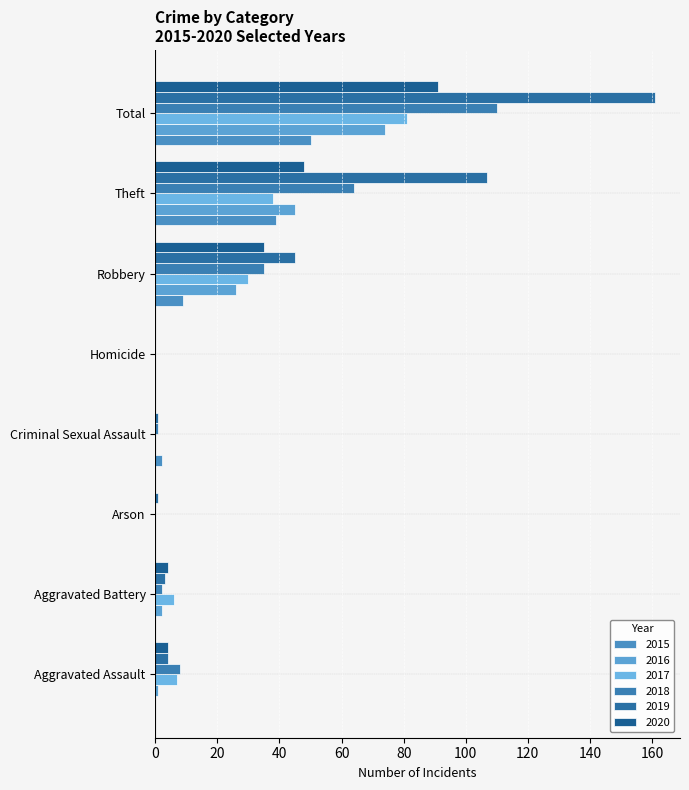

How many categories are shown in the chart?

8